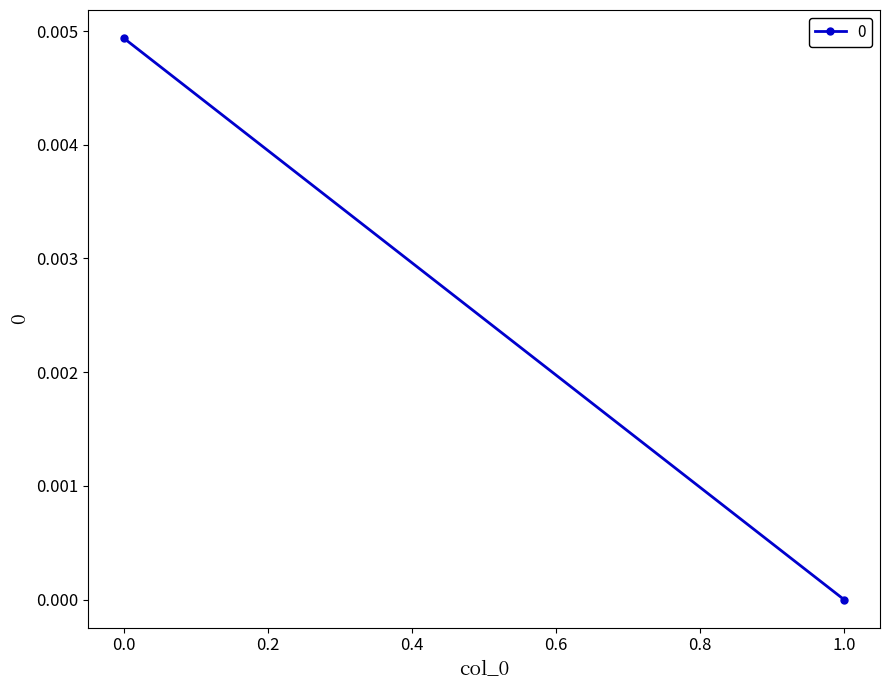

How many values exceed 0?

1